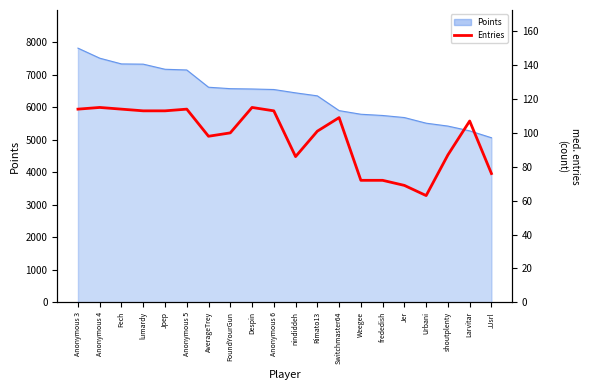

Is it true that the value at Anonymous 5 is 114?

True